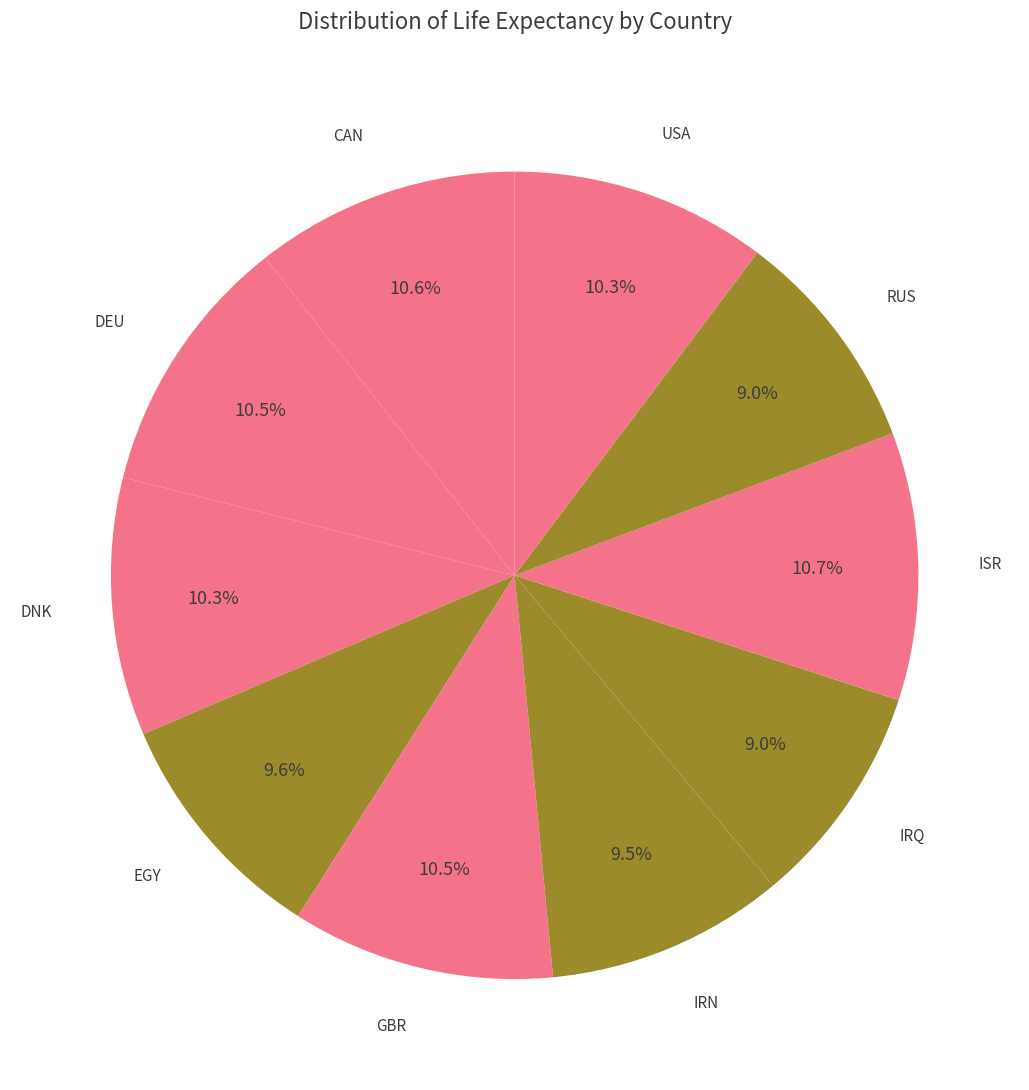

To the nearest percent, what is the average slice percentage?

10%